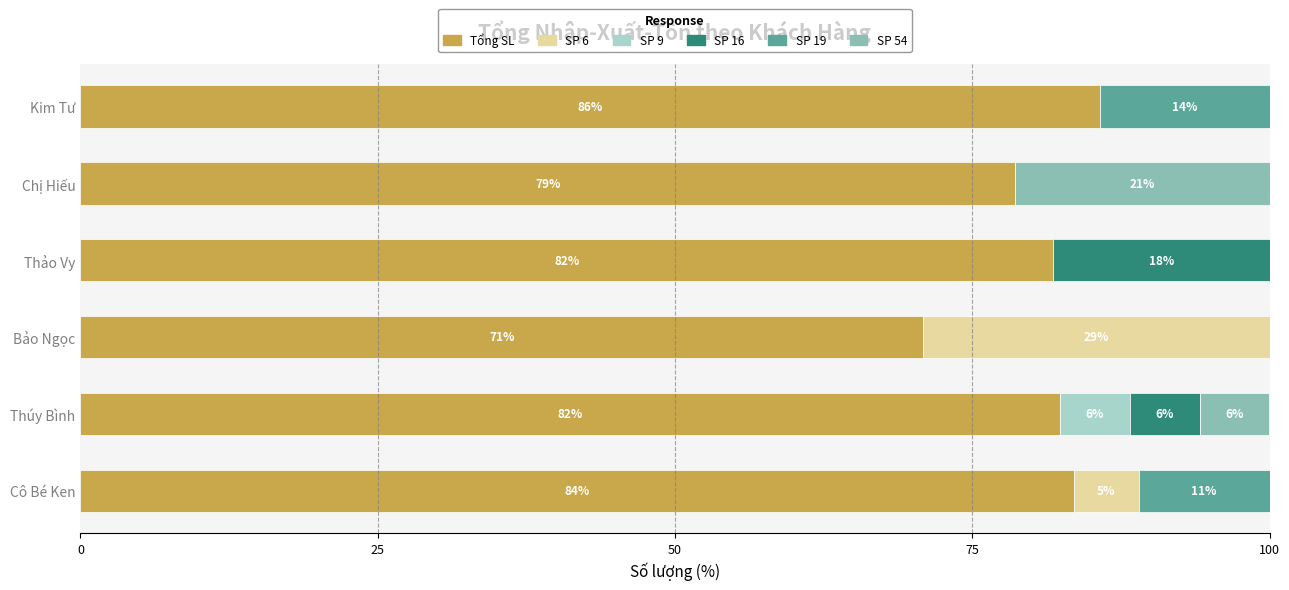

What is the total value across all series at Bảo Ngọc?

100.0